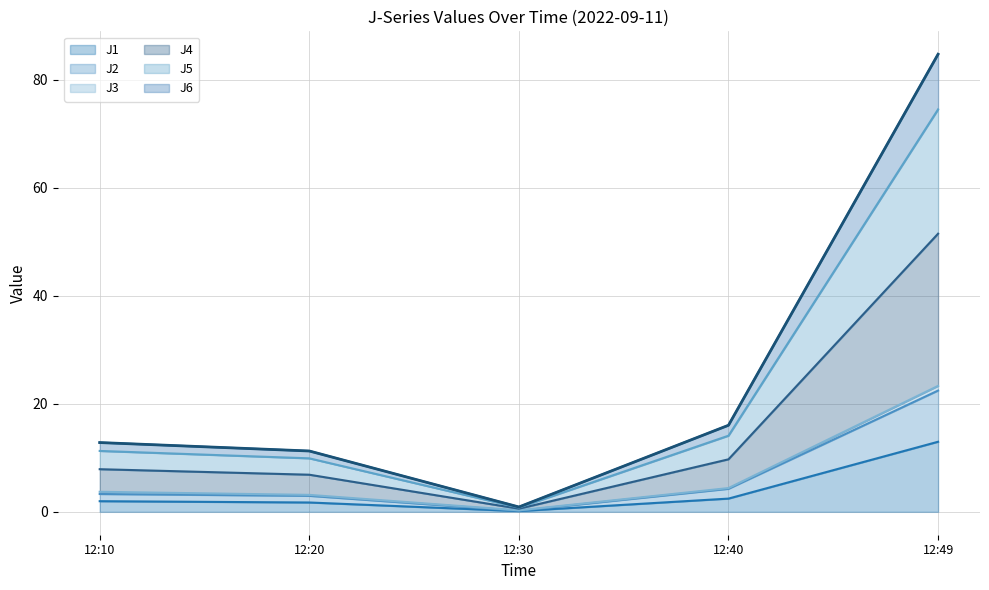

At which label does J4 reach its minimum?

12:30